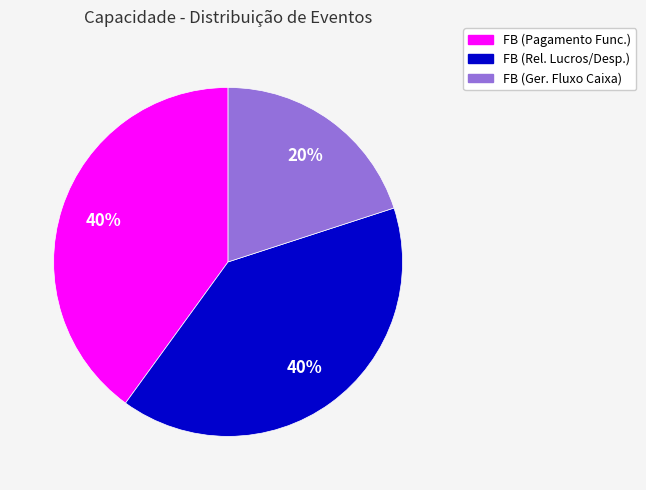

To the nearest percent, what is the average slice percentage?

33%